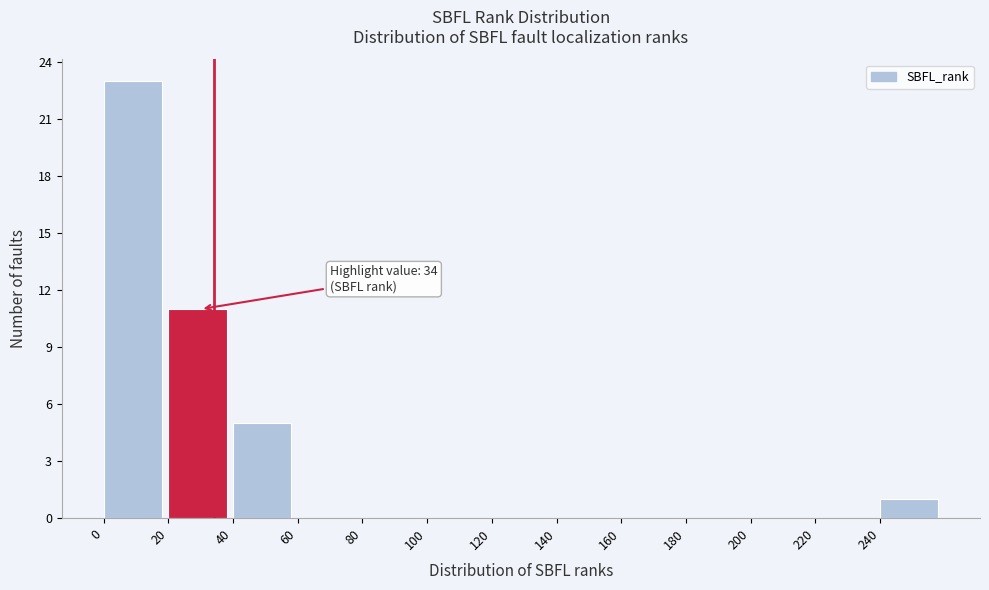

Over which range of the x-axis is the bar tallest?

0 to 20